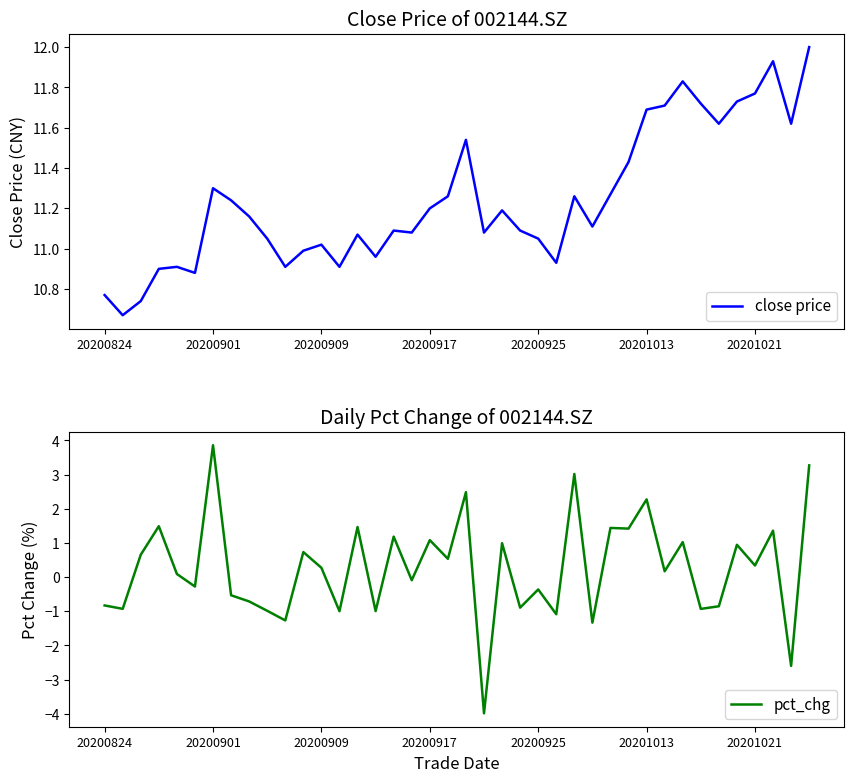

How many values in pct_chg are above zero?

22